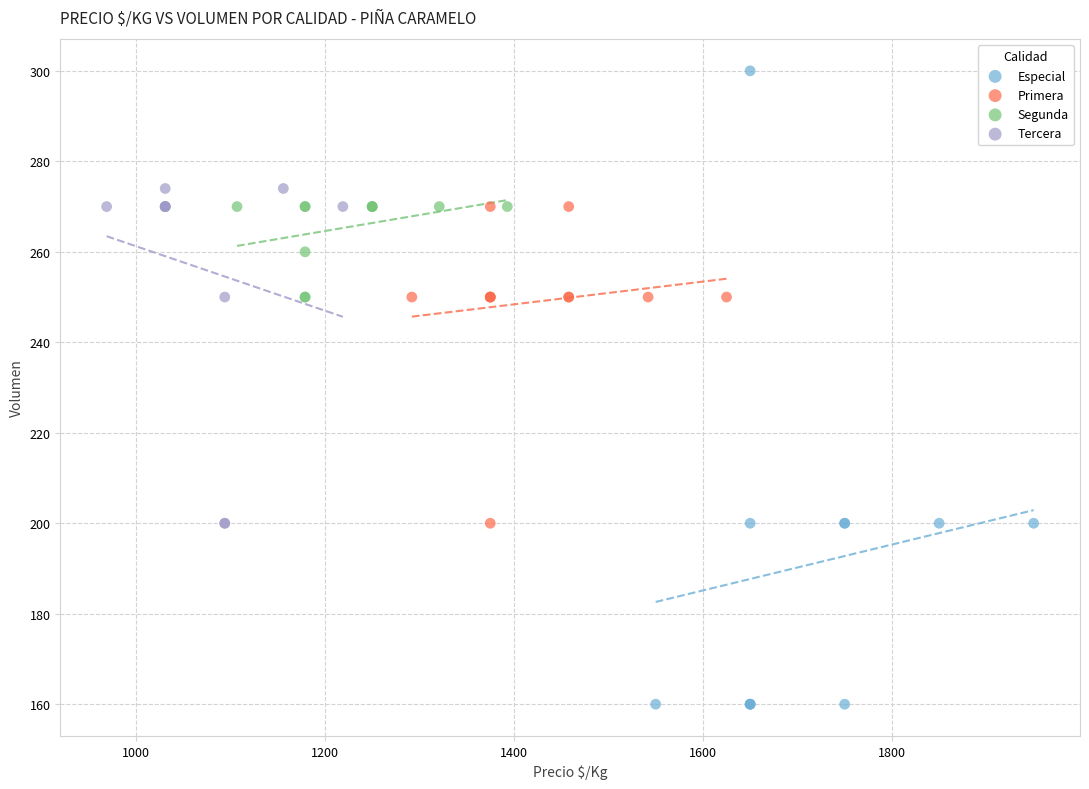

Which series has the largest Y range (max minus min)?

Especial